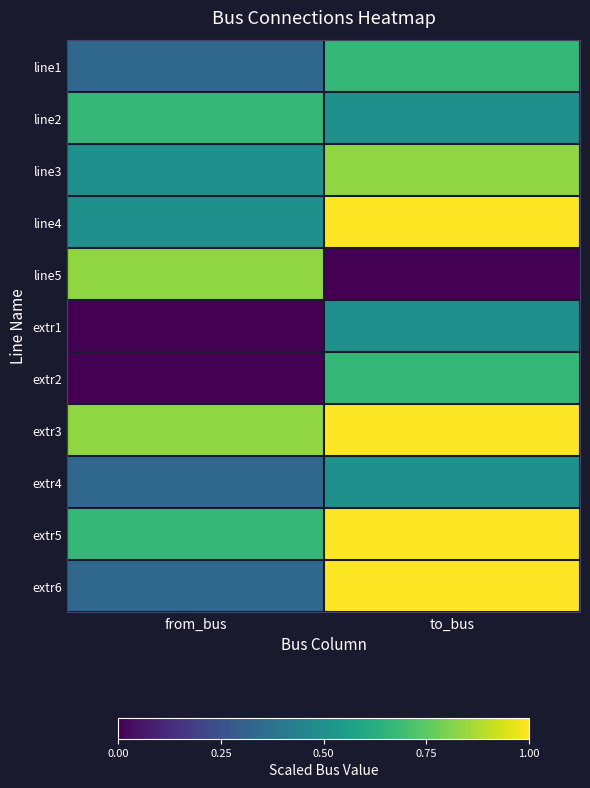

Count the number of data series in this chart.

11